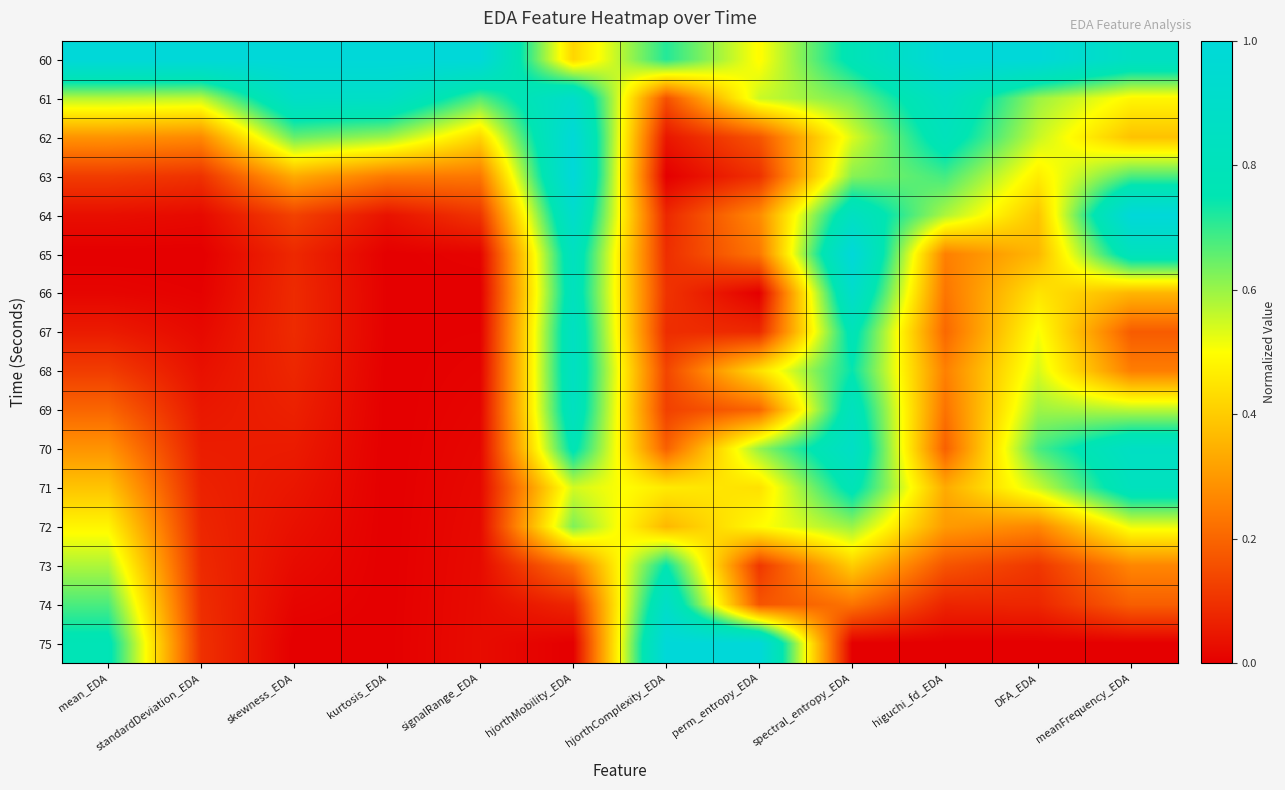

Between mean_EDA and perm_entropy_EDA, which series saw the biggest shift?

74